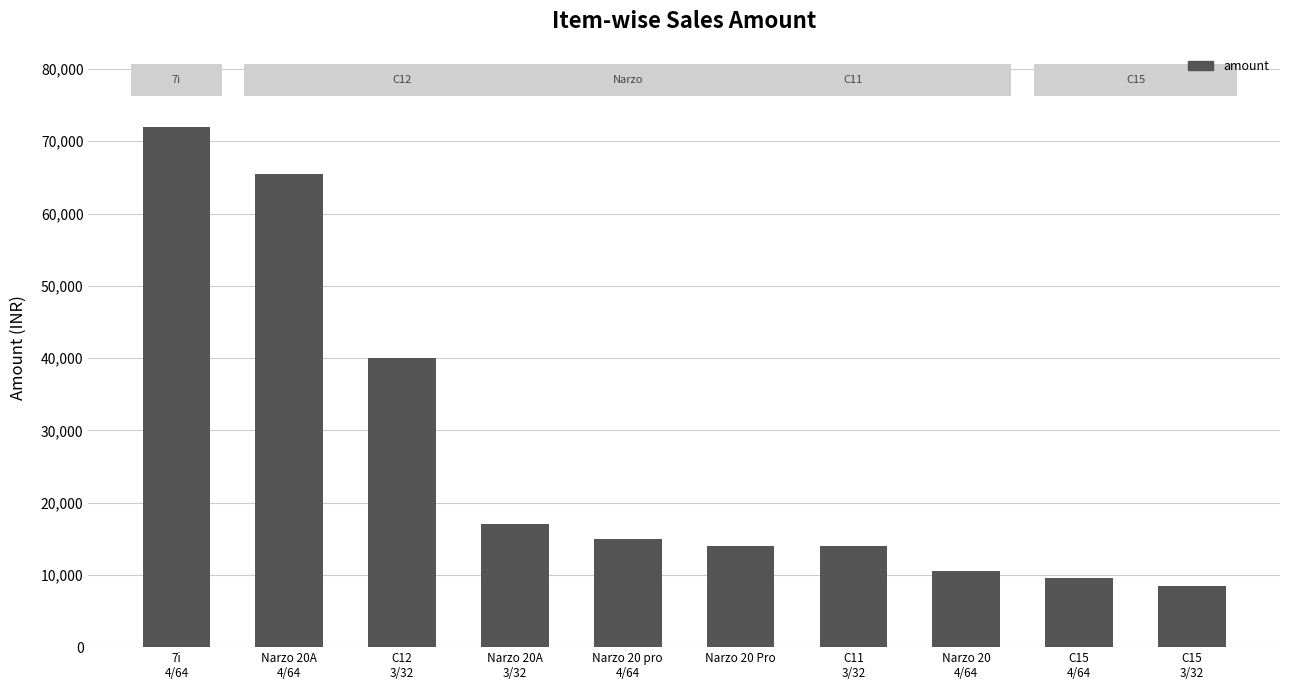

The chart shows a value of 3511 at Narzo 20A
3/32. True or false?

False